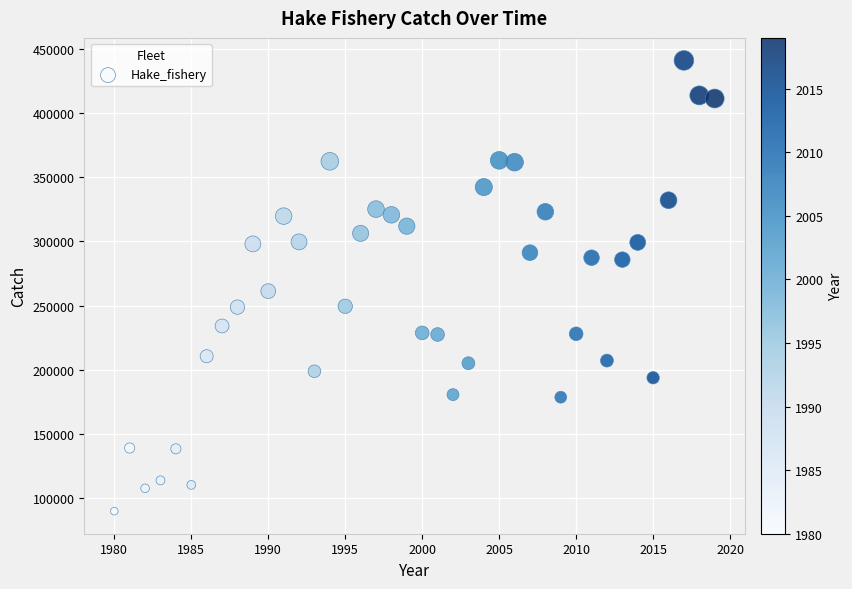

What is the range of Y values (max minus min)?

351019.9